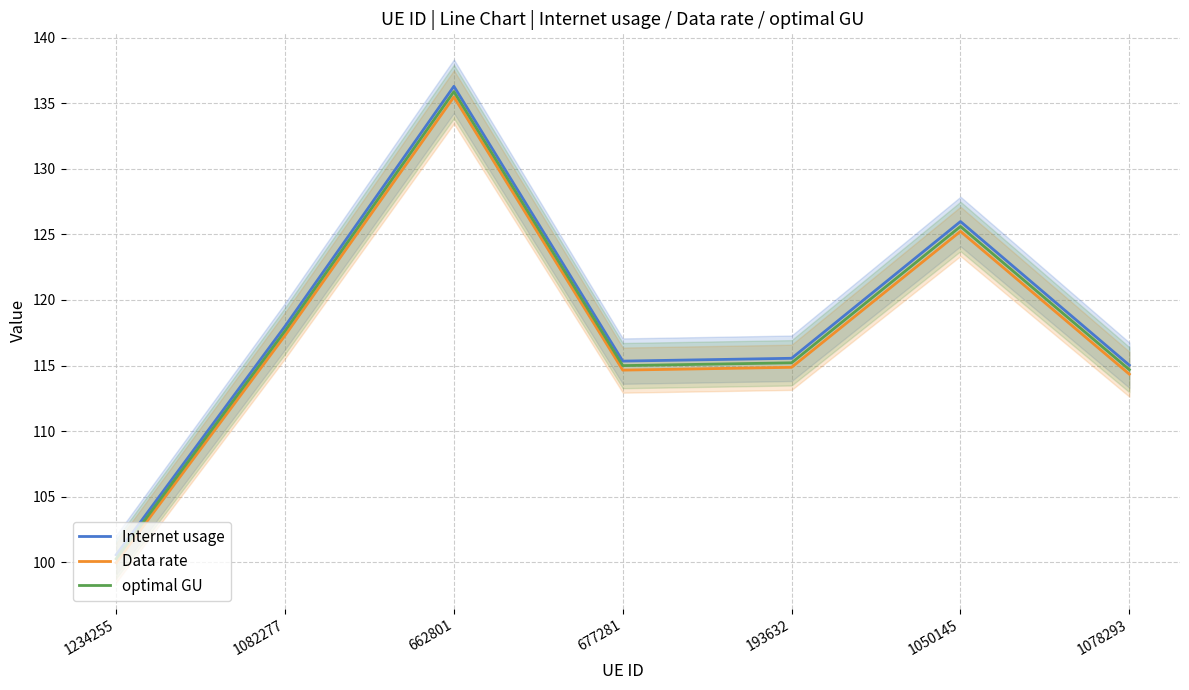

Reading left to right, transcribe all the data shown in this chart.

Internet usage: 1234255=100.6	1082277=118.0	662801=136.3	677281=115.3	193632=115.6	1050145=126.0	1078293=115.0
Data rate: 1234255=100.0	1082277=117.3	662801=135.5	677281=114.7	193632=114.9	1050145=125.2	1078293=114.3
optimal GU: 1234255=100.3	1082277=117.6	662801=135.9	677281=115.0	193632=115.2	1050145=125.6	1078293=114.7